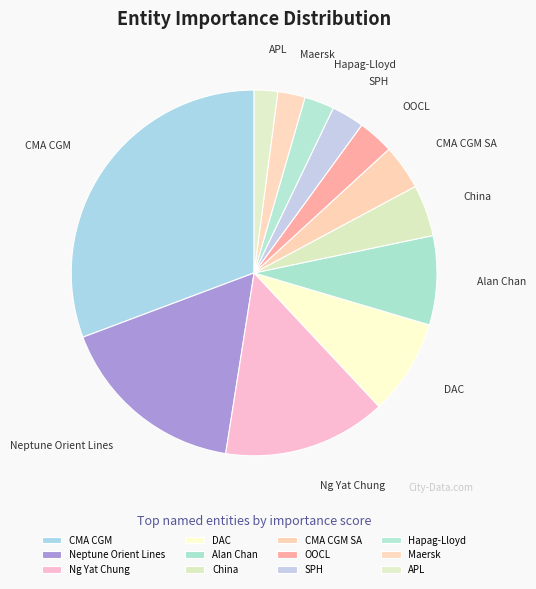

Is there a majority slice in this chart?

No